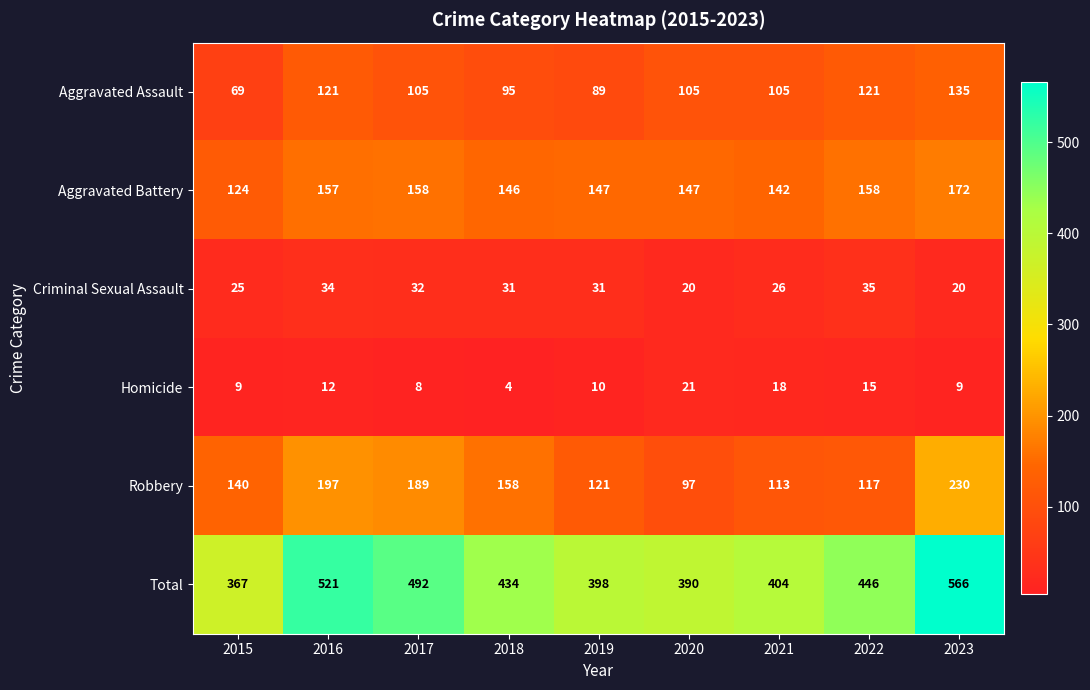

What is the spread (max minus min) of values at 2019?

388